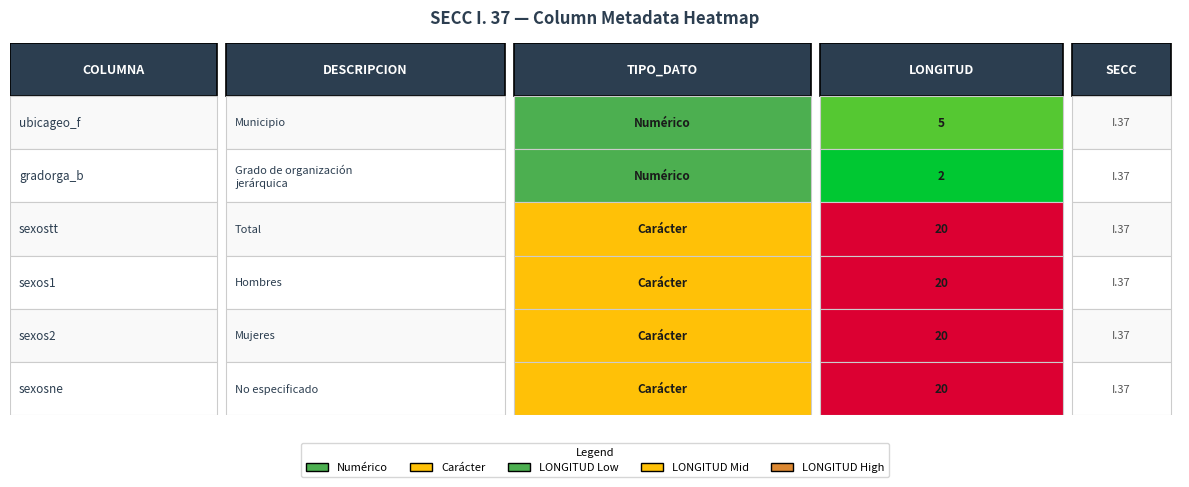

The value at 2 is 28. True or false?

False